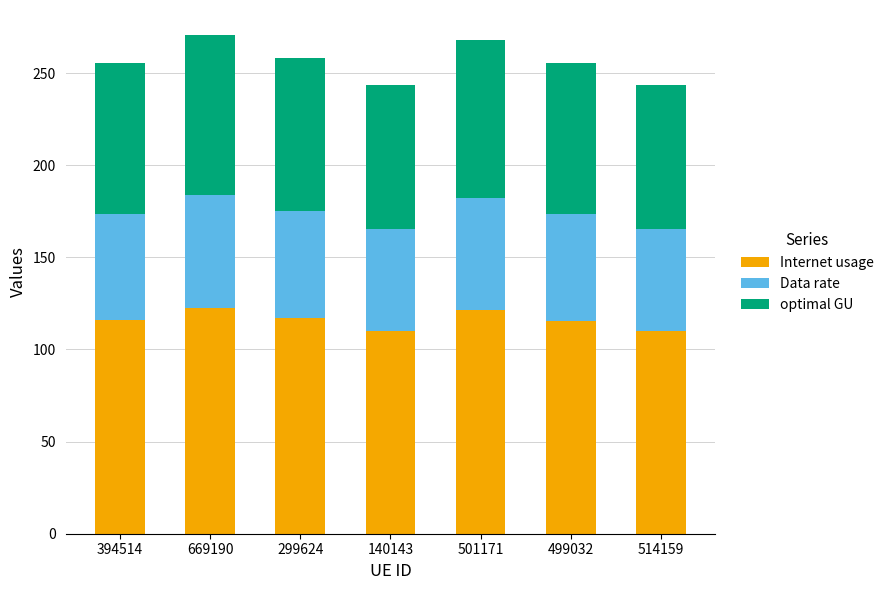

Is it true that Internet usage equals 73.6 at 299624?

False